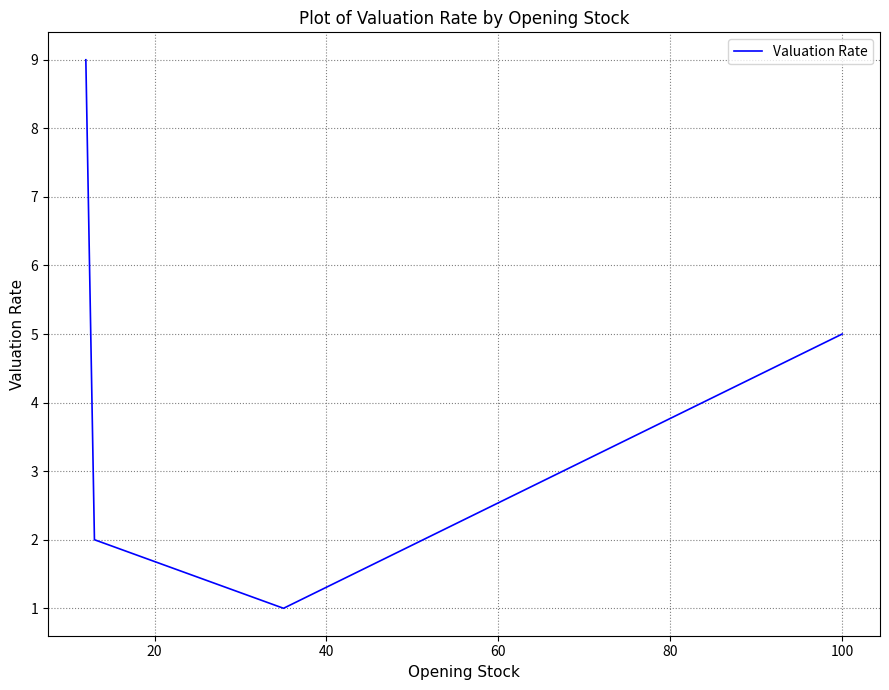

Is this an area chart (filled region under the line)?

No